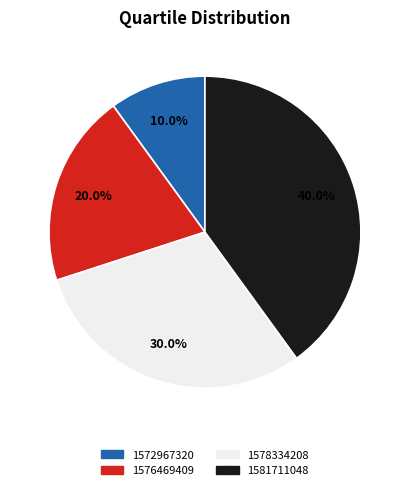

Combined, what portion of the pie is 1572967320 and 1576469409?

30.0%